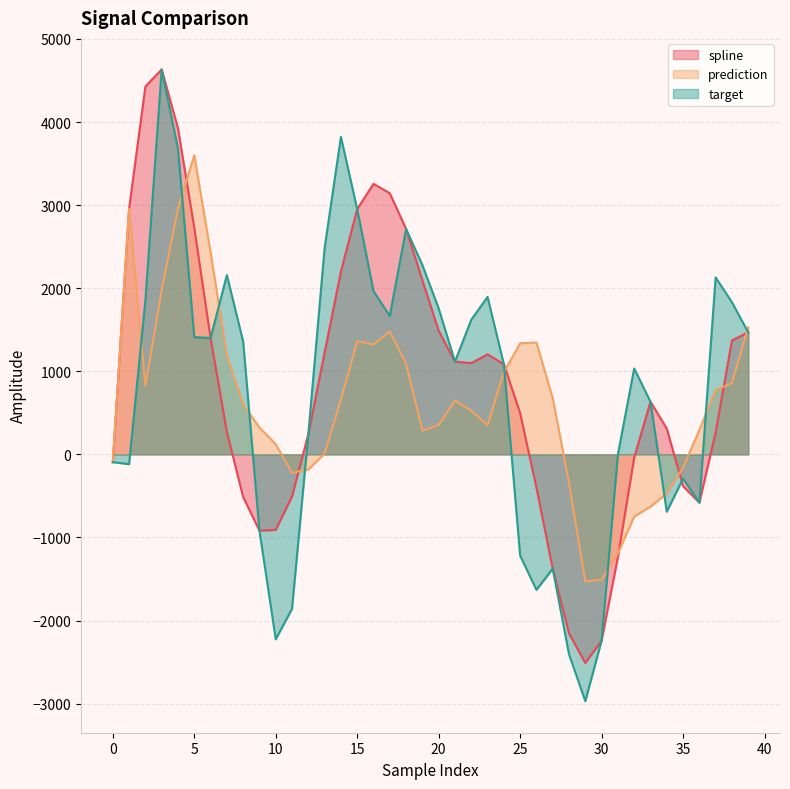

Which label corresponds to the largest value in the chart?

3